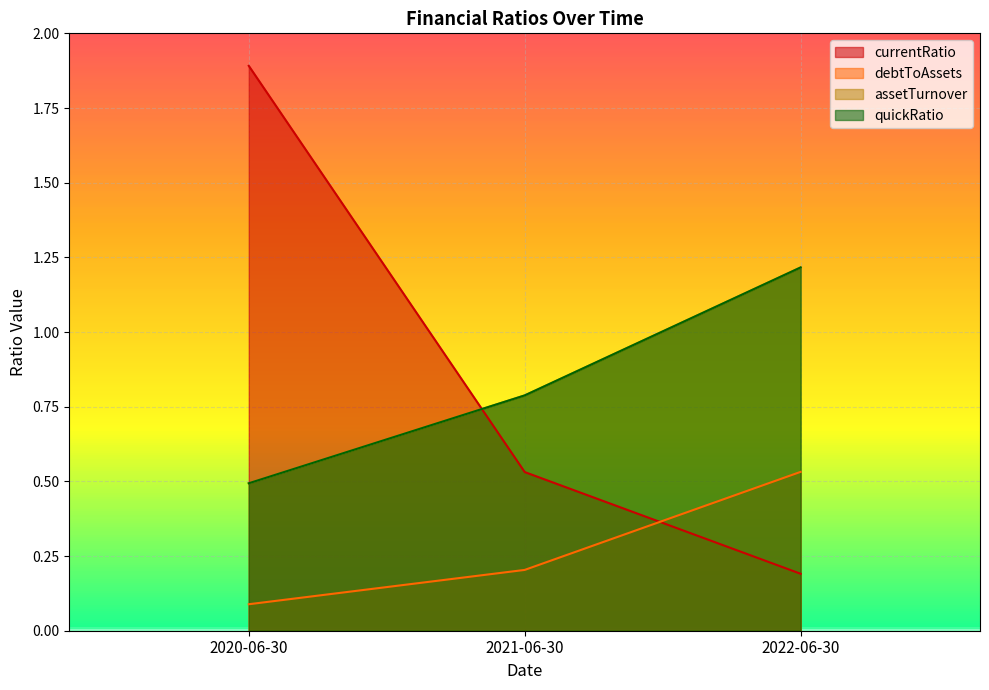

At 2022-06-30, list the series in order from largest to smallest.

assetTurnover, quickRatio, debtToAssets, currentRatio